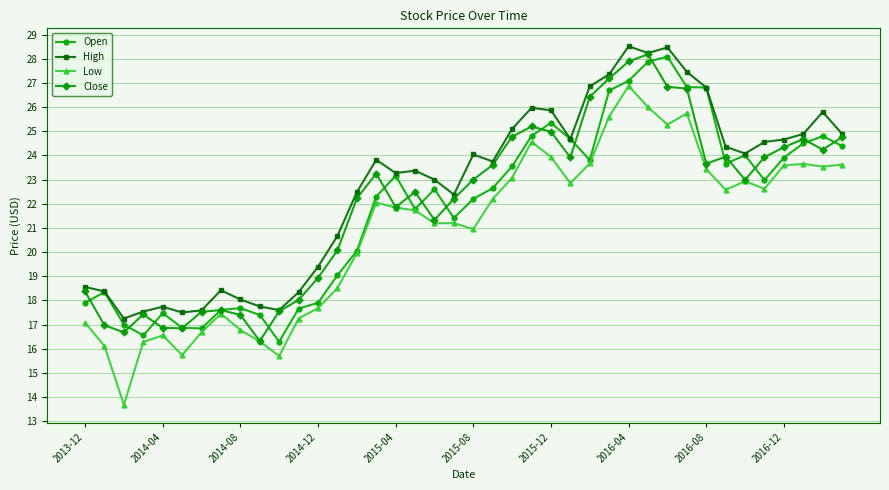

True or false: High has more than 2 interior local peaks.

True